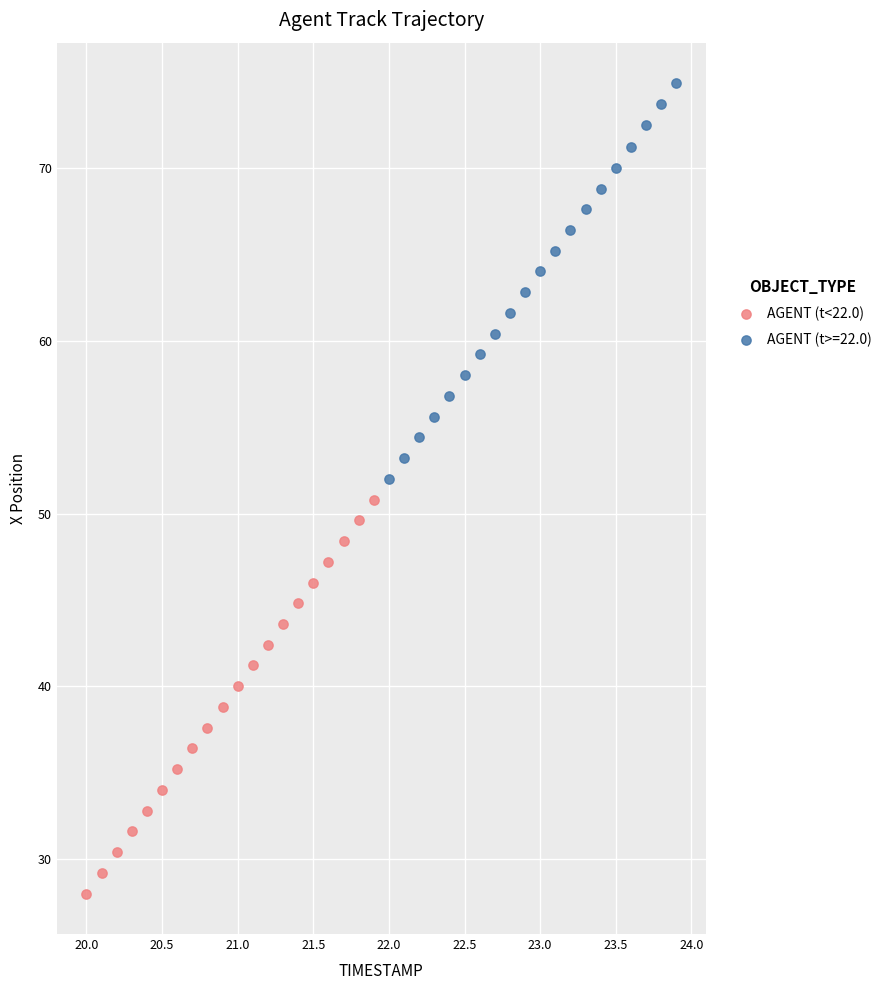

Which series has the widest spread of Y values?

AGENT (t>=22.0)